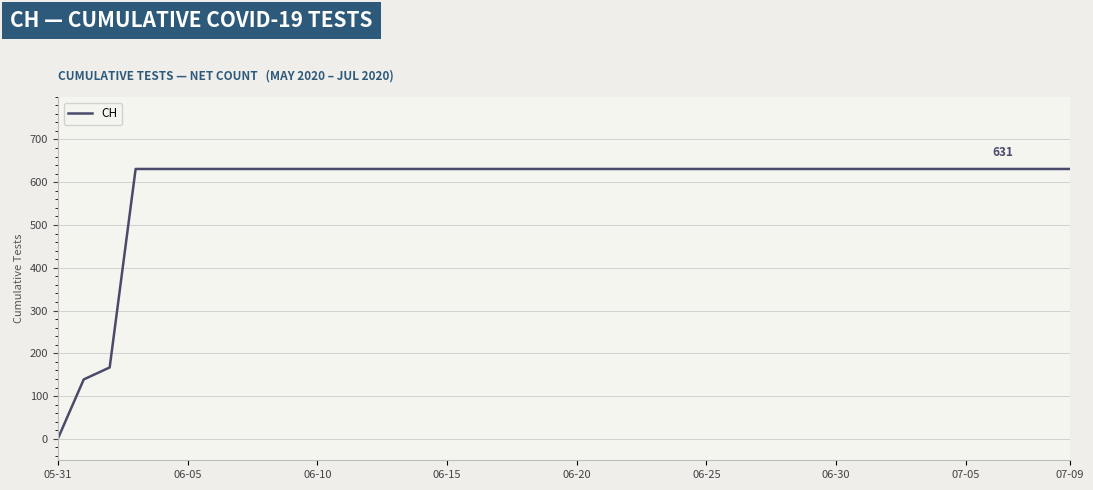

Reading right to left, what are all the values shown in this chart?

631	631	631	631	631	631	631	631	631	631	631	631	631	631	631	631	631	631	631	631	631	631	631	631	631	631	631	631	631	631	631	631	631	631	631	631	631	167	139	0